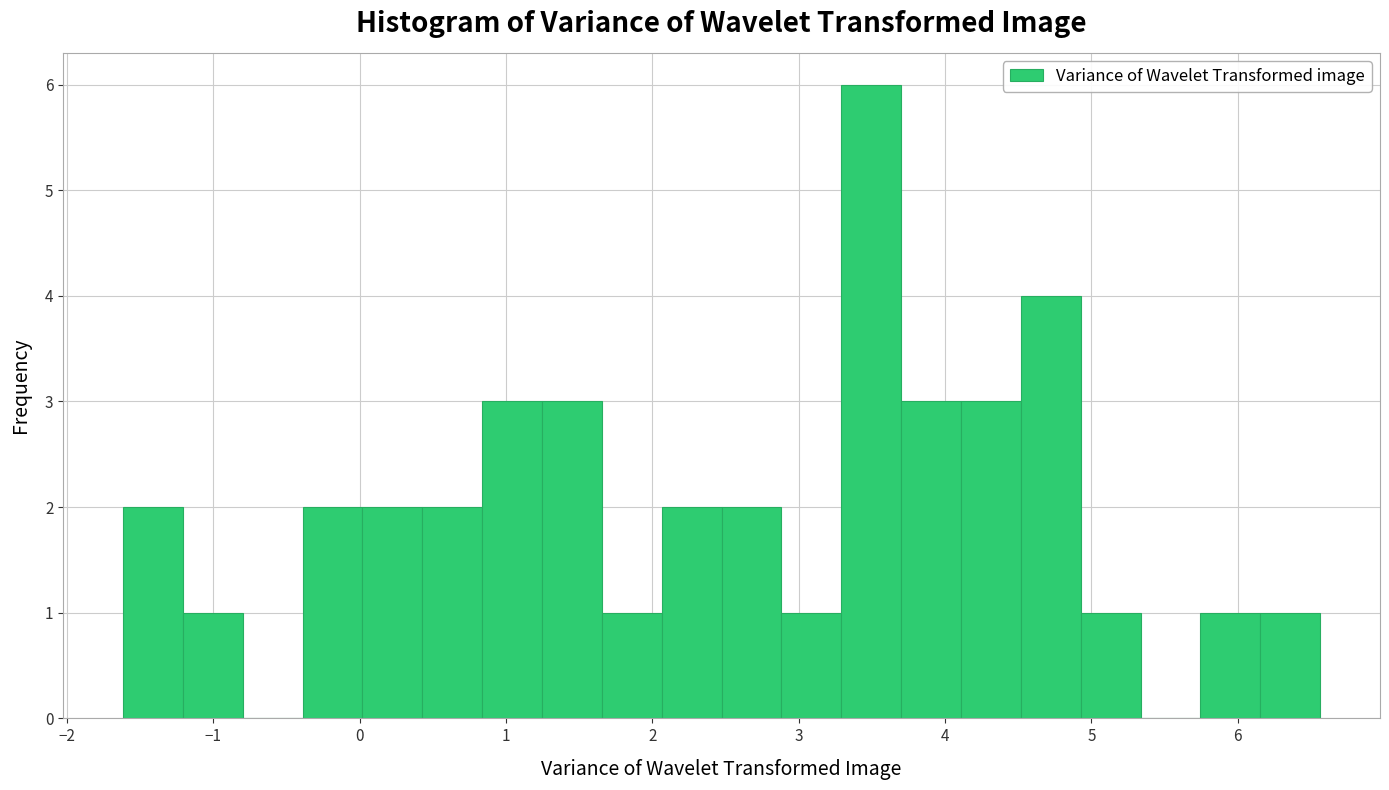

Reading left to right, transcribe this chart: for each bar, give the range it covers on the x-axis and its height. Neither the bar edges nor the heights are printed on the chart, so give them approximately, as read against the axes.

-1.6 to -1.2: 2
-1.2 to -0.8: 1
-0.8 to -0.4: 0
-0.4 to 0.0: 2
0.0 to 0.4: 2
0.4 to 0.8: 2
0.8 to 1.2: 3
1.2 to 1.7: 3
1.7 to 2.1: 1
2.1 to 2.5: 2
2.5 to 2.9: 2
2.9 to 3.3: 1
3.3 to 3.7: 6
3.7 to 4.1: 3
4.1 to 4.5: 3
4.5 to 4.9: 4
4.9 to 5.3: 1
5.3 to 5.7: 0
5.7 to 6.2: 1
6.2 to 6.6: 1